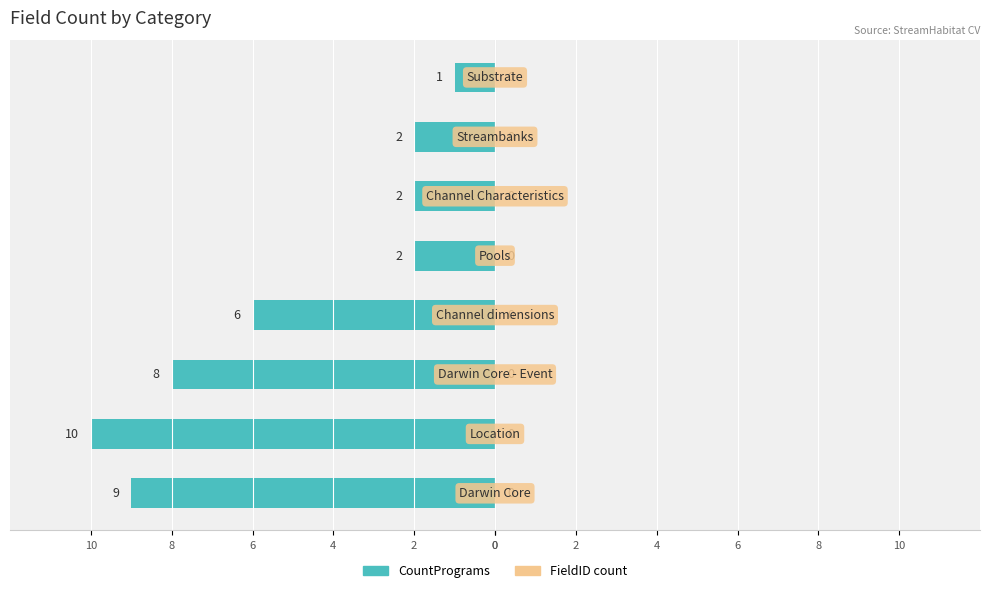

Does the chart contain any negative values?

Yes